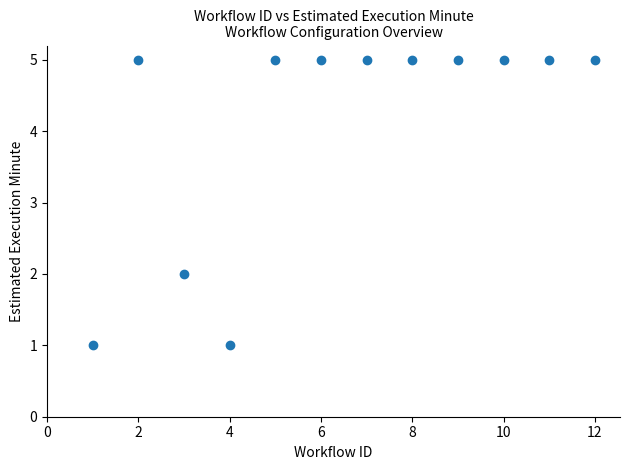

What is the average Y value?

4